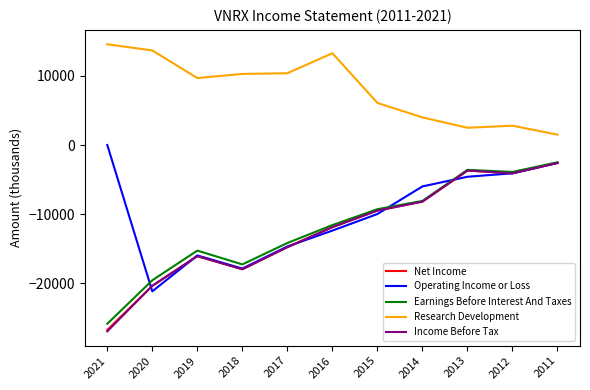

Between 2018 and 2014, which series saw the biggest shift?

Operating Income or Loss